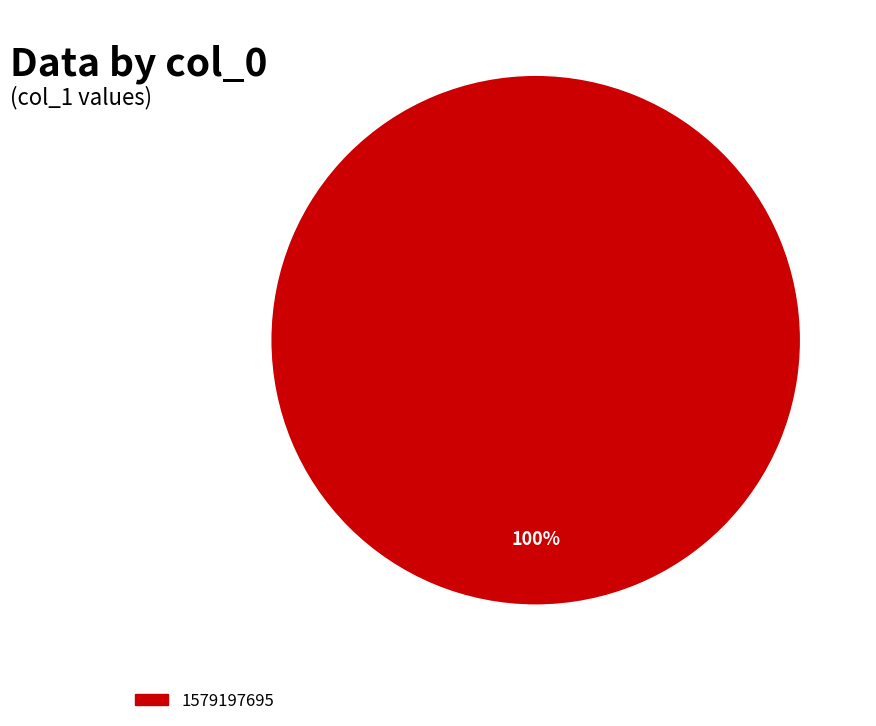

How many slices are in this pie chart?

1